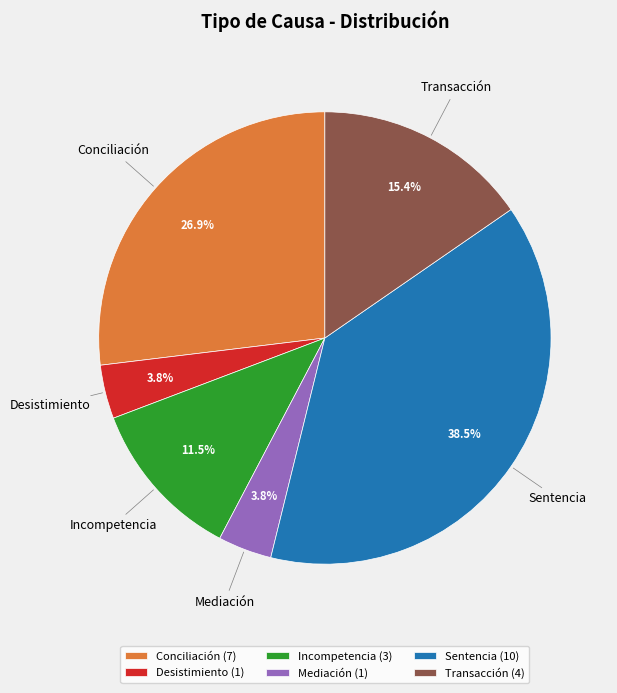

Which has a higher value, Transacción or Desistimiento?

Transacción